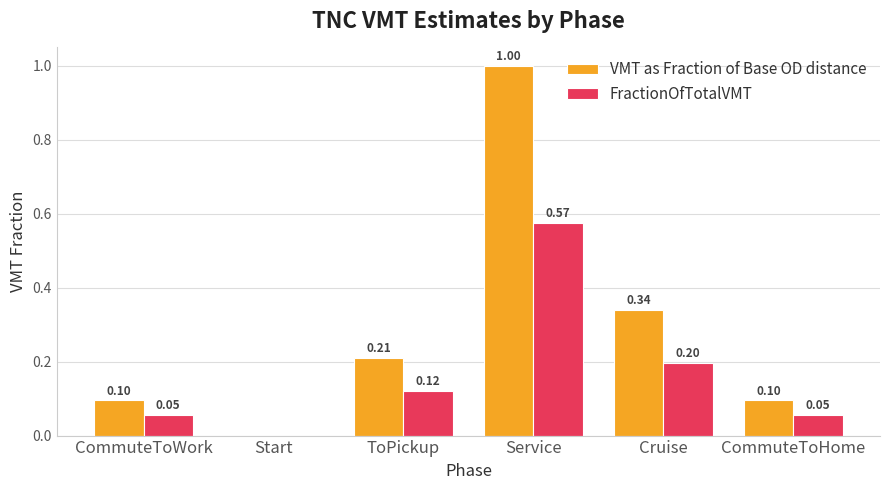

At which category does the chart reach its peak across all series?

Service